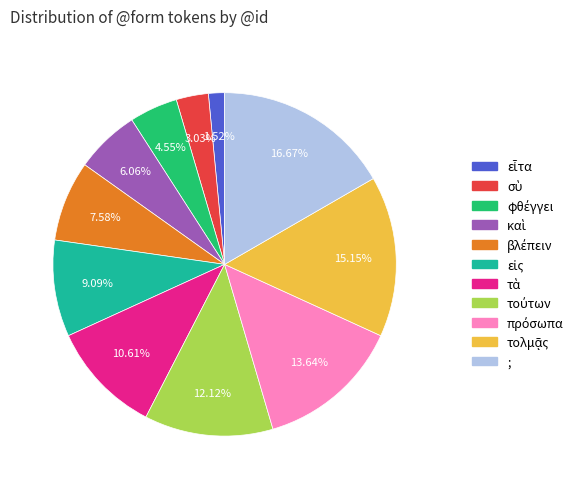

Which slice is the largest?

;